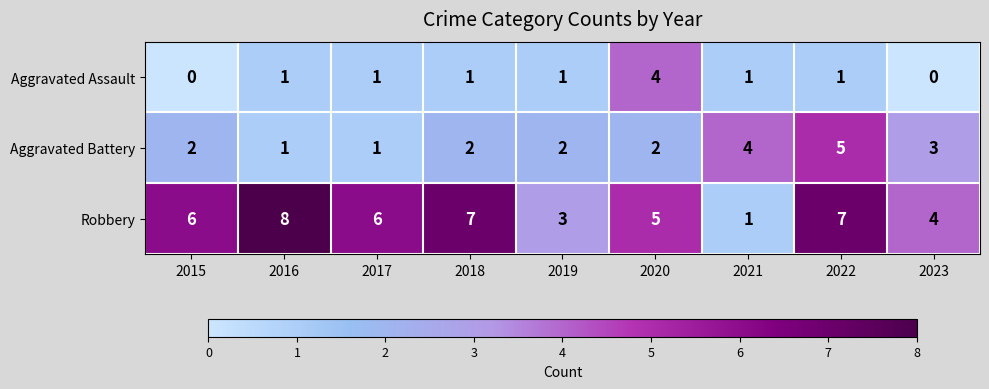

At which category is the sum across all series the highest?

2022